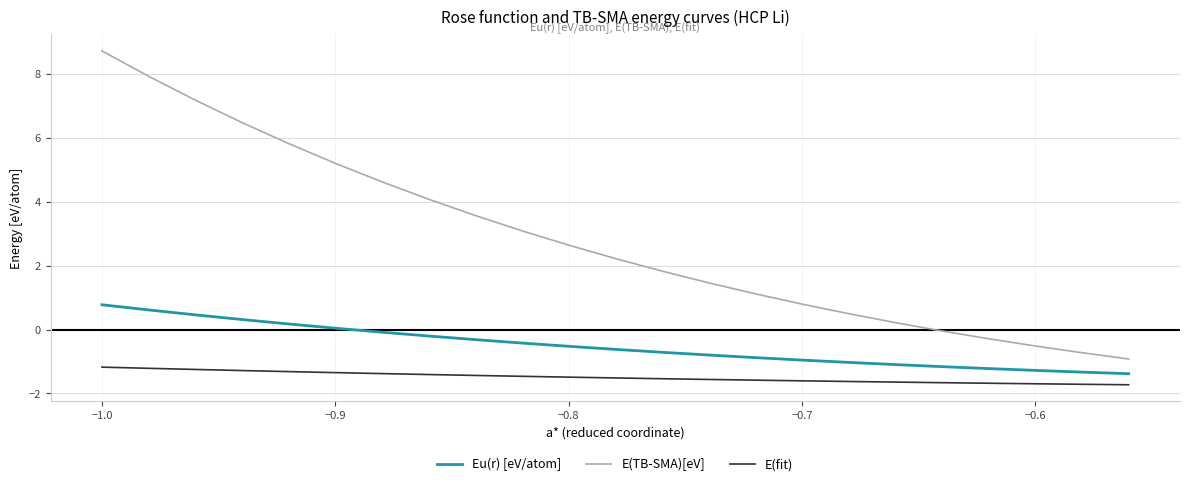

Which series has the widest spread of values?

E(TB-SMA)[eV]